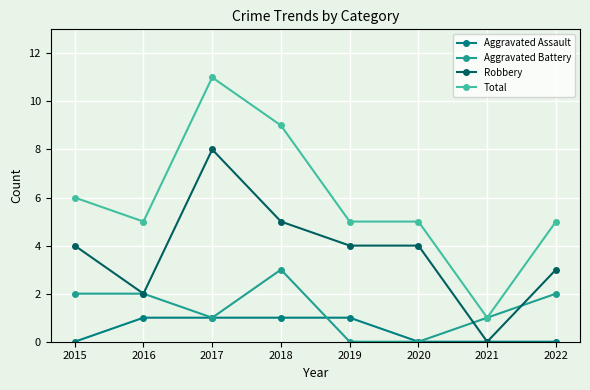

At which category is the sum across all series the highest?

2017